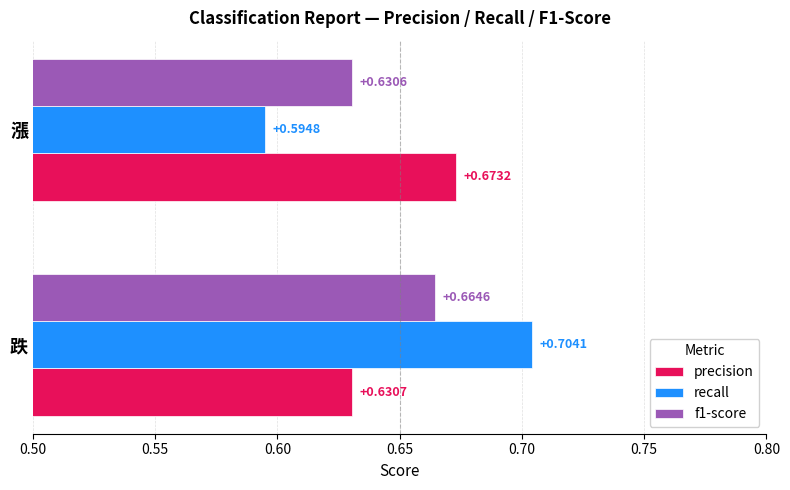

At which label does precision reach its peak?

漲